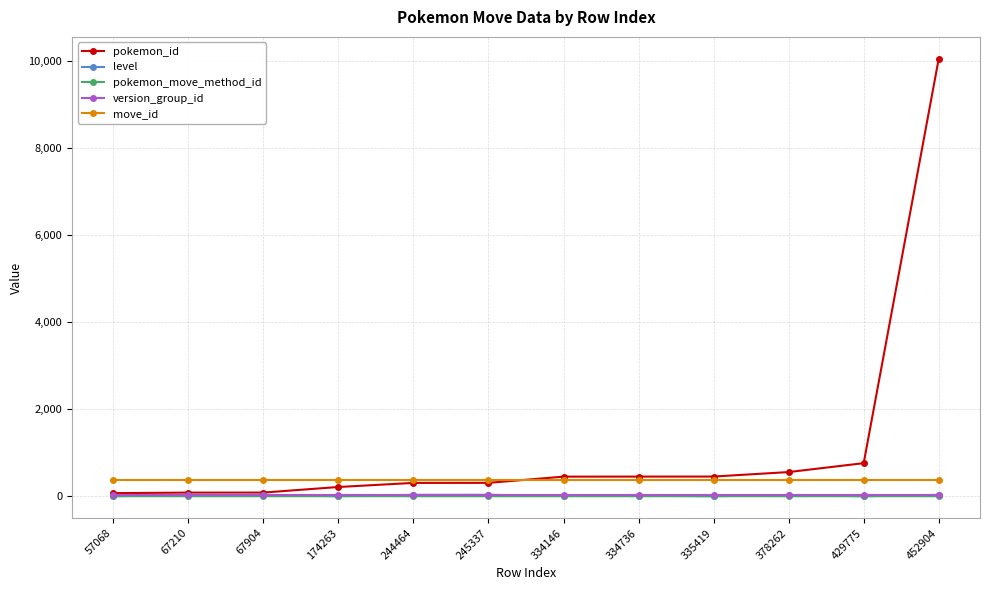

Which series has the widest spread of values?

pokemon_id